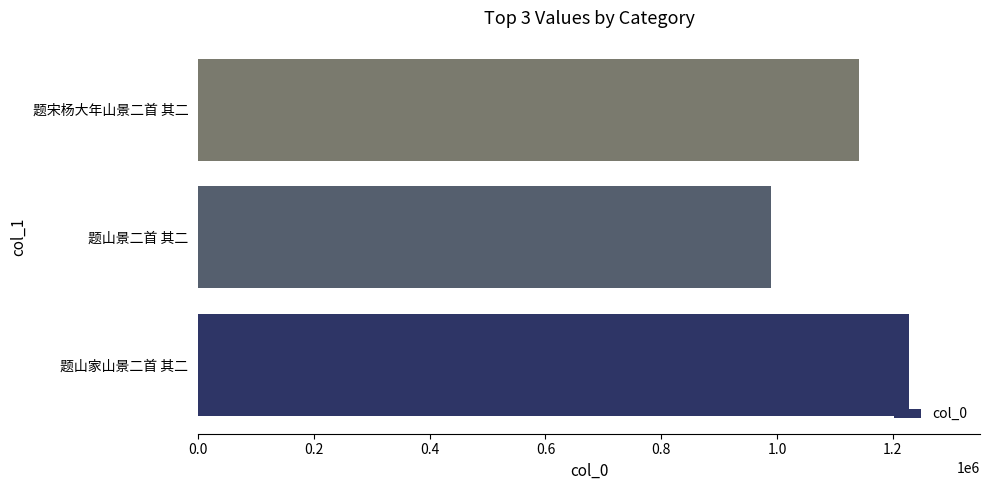

True or false: the data shows 1930899 at 题山家山景二首 其二.

False